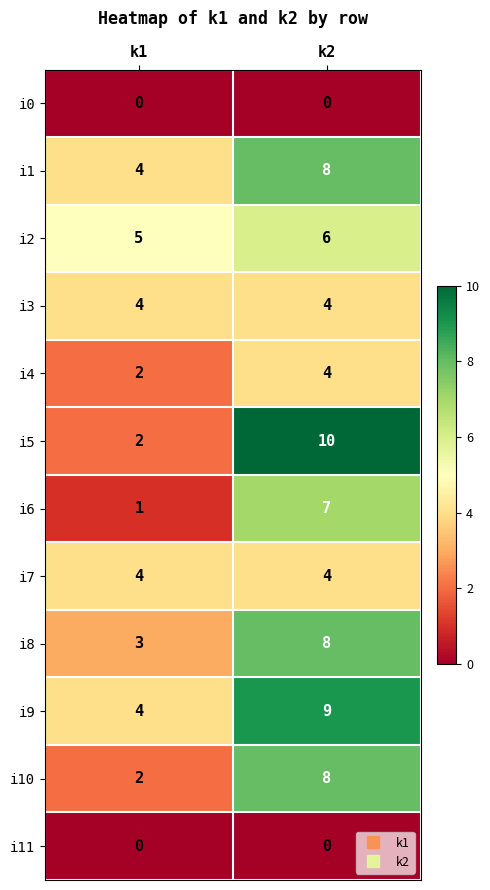

Which series has the largest range (max minus min)?

i5